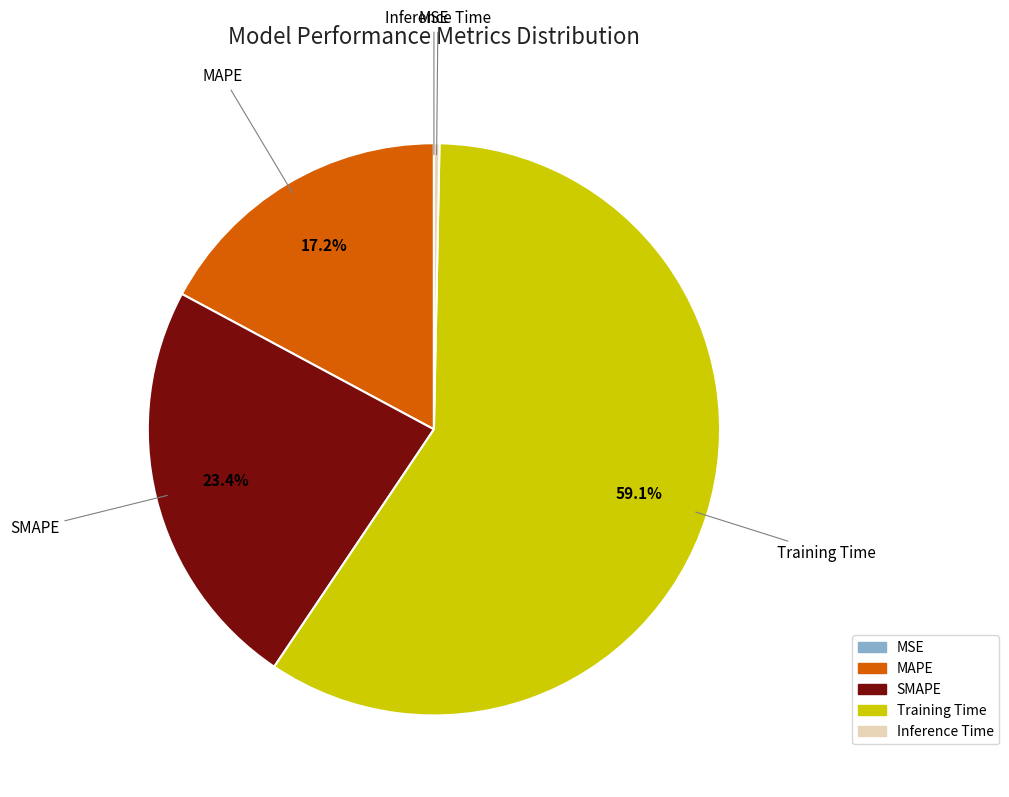

Combined, do SMAPE and MAPE account for over 50%?

No